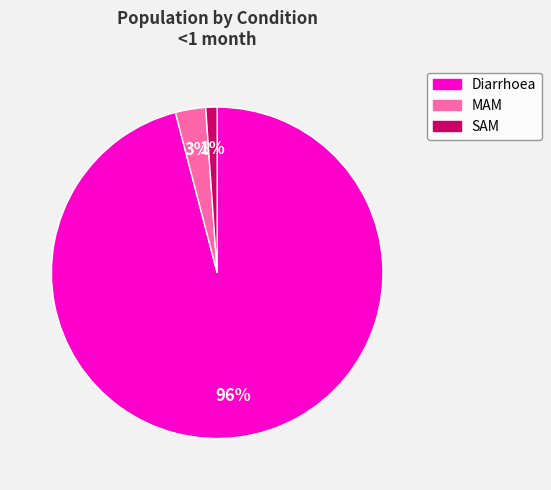

How many segments does this pie chart have?

3